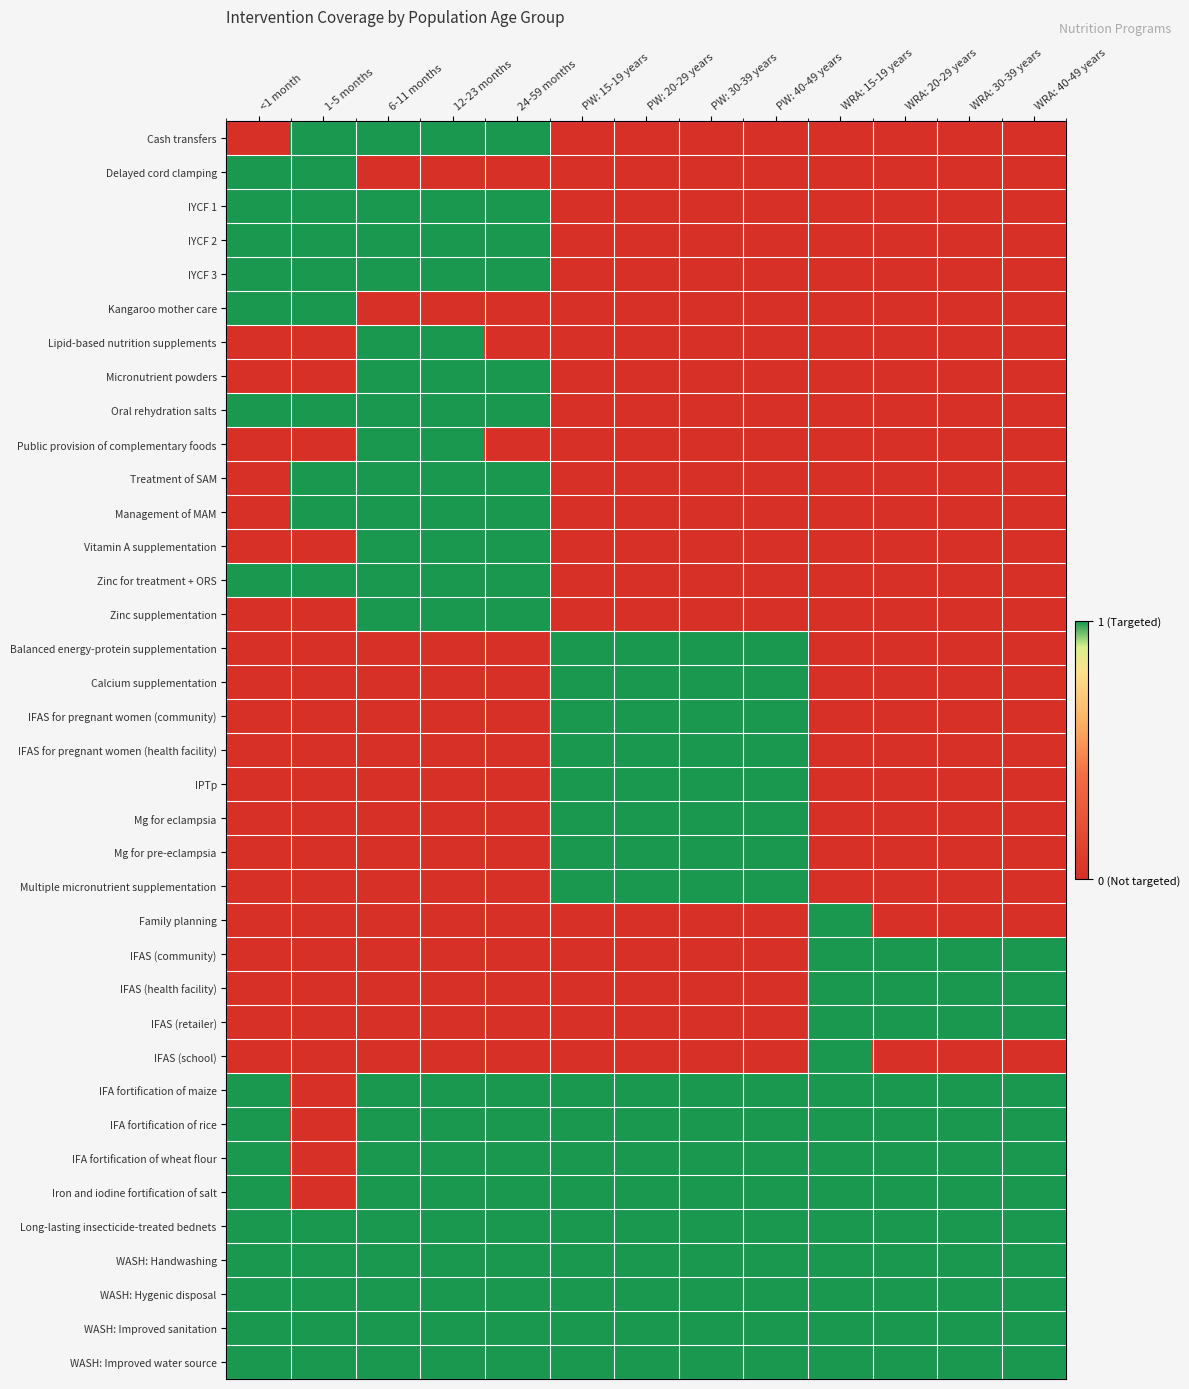

Which label corresponds to the smallest value in the chart?

<1 month